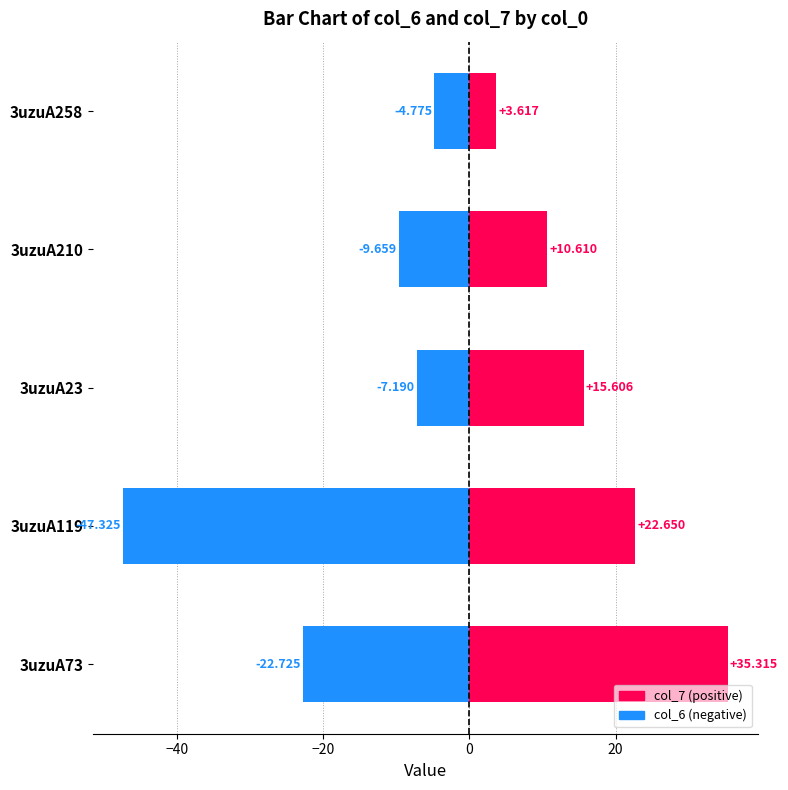

Reading left to right, what are all the values shown in this chart?

col_7: 35.3	22.6	15.6	10.6	3.6
col_6: -22.7	-47.3	-7.2	-9.7	-4.8